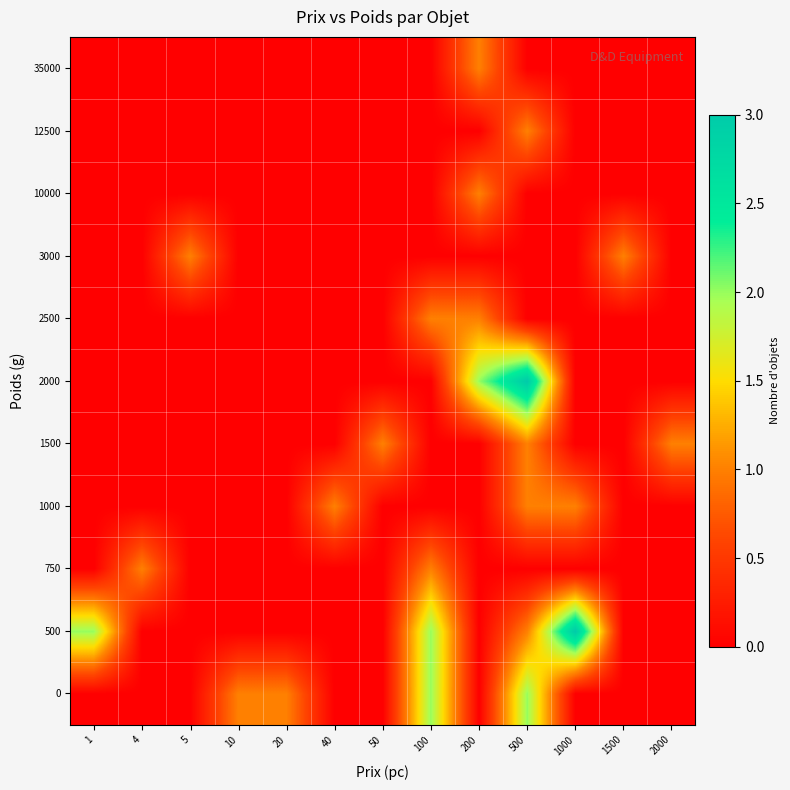

Reading left to right, what are all the values shown in this chart?

0: 1=0	4=0	5=0	10=1	20=1	40=0	50=0	100=2	200=0	500=2	1000=0	1500=0	2000=0
500: 1=2	4=0	5=0	10=0	20=0	40=0	50=0	100=2	200=0	500=1	1000=3	1500=0	2000=0
750: 1=0	4=1	5=0	10=0	20=0	40=0	50=0	100=1	200=0	500=0	1000=0	1500=0	2000=0
1000: 1=0	4=0	5=0	10=0	20=0	40=1	50=0	100=0	200=0	500=1	1000=1	1500=0	2000=0
1500: 1=0	4=0	5=0	10=0	20=0	40=0	50=1	100=0	200=0	500=1	1000=0	1500=0	2000=1
2000: 1=0	4=0	5=0	10=0	20=0	40=0	50=0	100=0	200=2	500=3	1000=0	1500=0	2000=0
2500: 1=0	4=0	5=0	10=0	20=0	40=0	50=0	100=1	200=1	500=0	1000=0	1500=0	2000=0
3000: 1=0	4=0	5=1	10=0	20=0	40=0	50=0	100=0	200=0	500=0	1000=0	1500=1	2000=0
10000: 1=0	4=0	5=0	10=0	20=0	40=0	50=0	100=0	200=1	500=0	1000=0	1500=0	2000=0
12500: 1=0	4=0	5=0	10=0	20=0	40=0	50=0	100=0	200=0	500=1	1000=0	1500=0	2000=0
35000: 1=0	4=0	5=0	10=0	20=0	40=0	50=0	100=0	200=1	500=0	1000=0	1500=0	2000=0